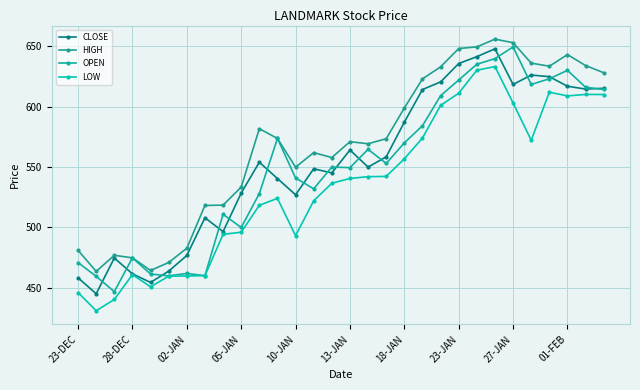

What is the difference between the maximum and minimum values in the HIGH series?

192.1